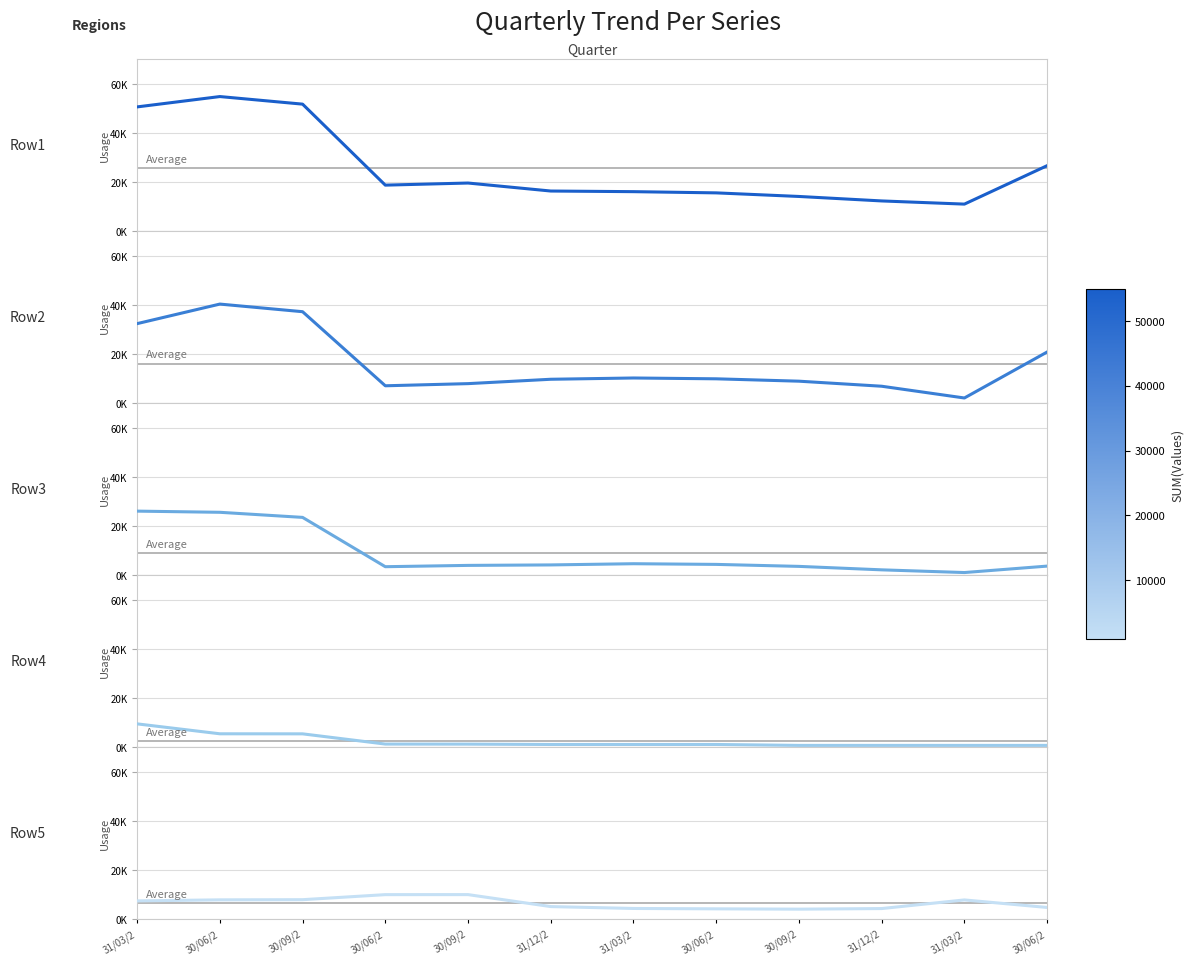

What is the approximate value of Row1 at 30/06/2, to the nearest 50?

54900